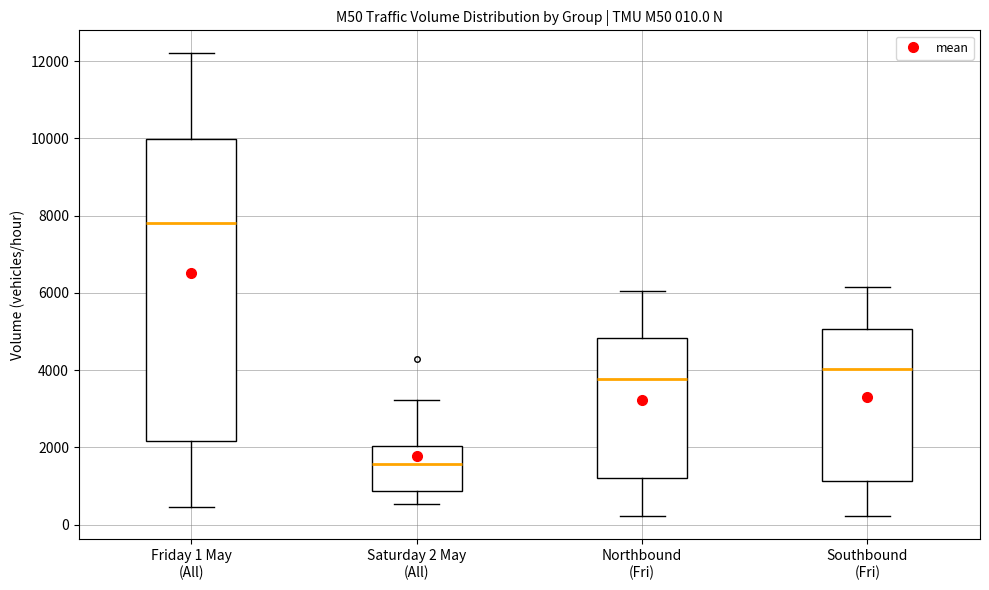

Which box's median line is the lowest?

Saturday 2 May (All)